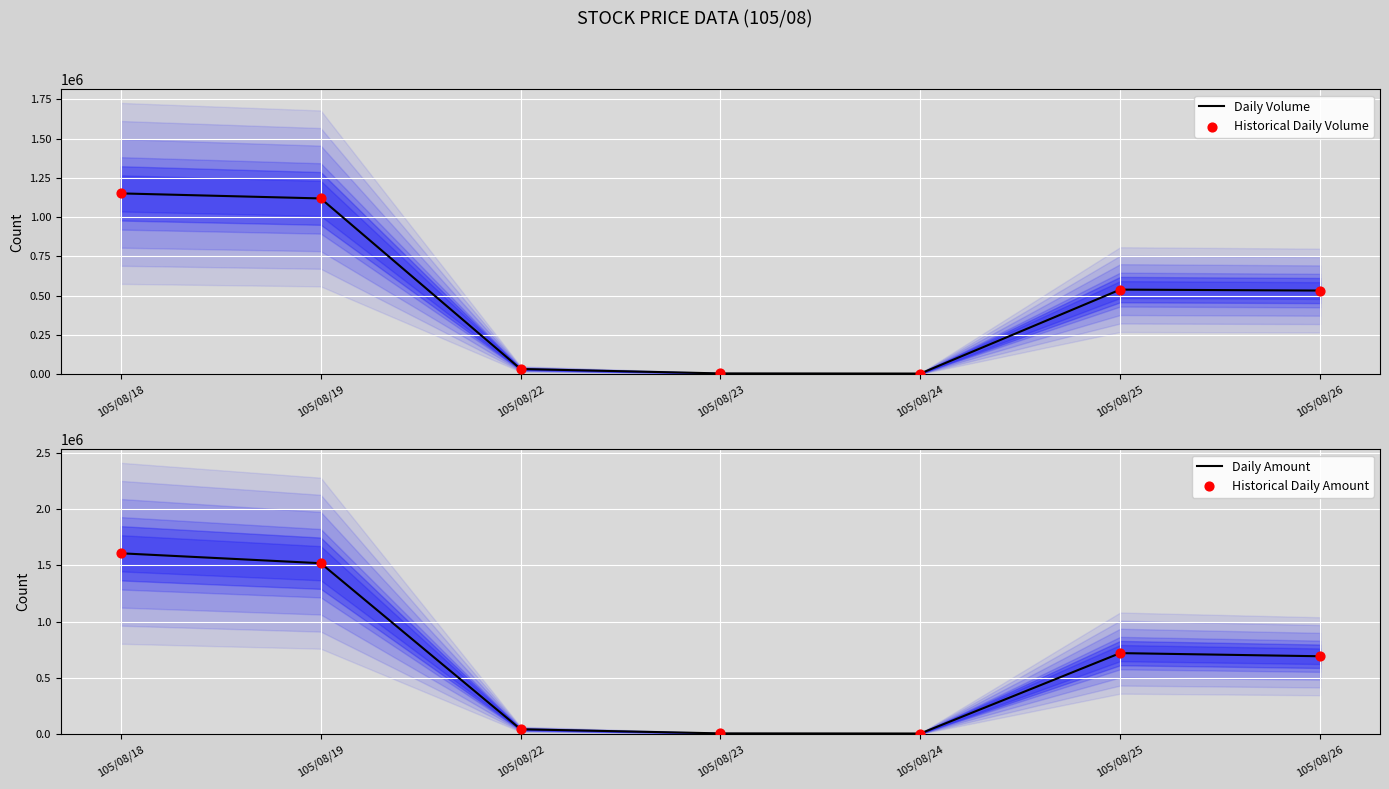

Which series reaches the minimum Y coordinate?

Daily Volume